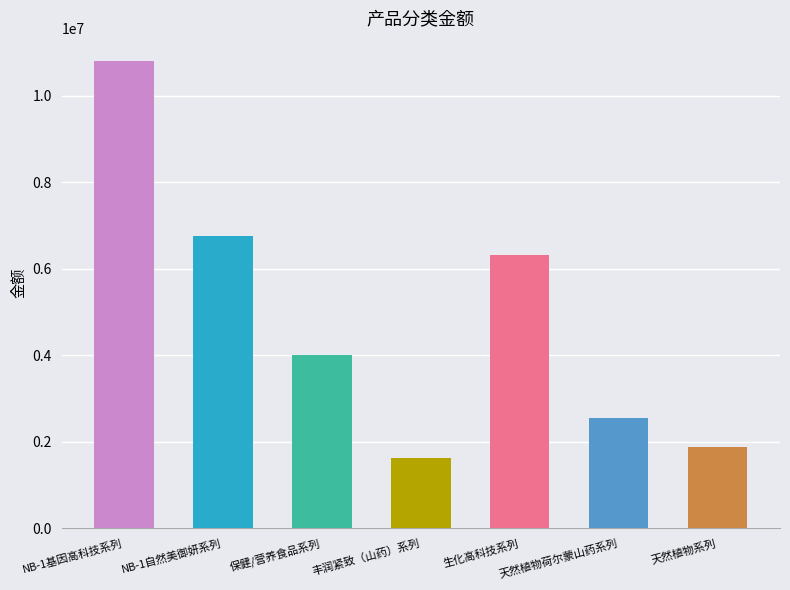

Read the value at NB-1基因高科技系列.

10796984.6